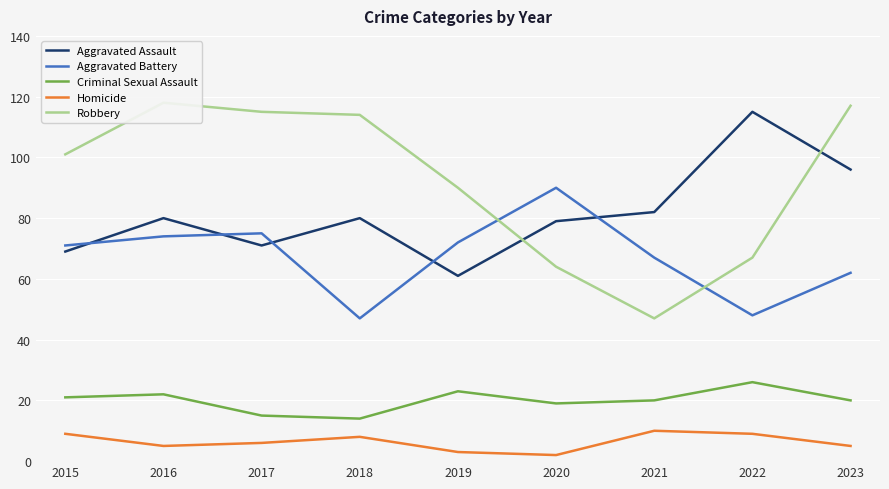

What is the sum of the Robbery values at 2015 and 2021?

148